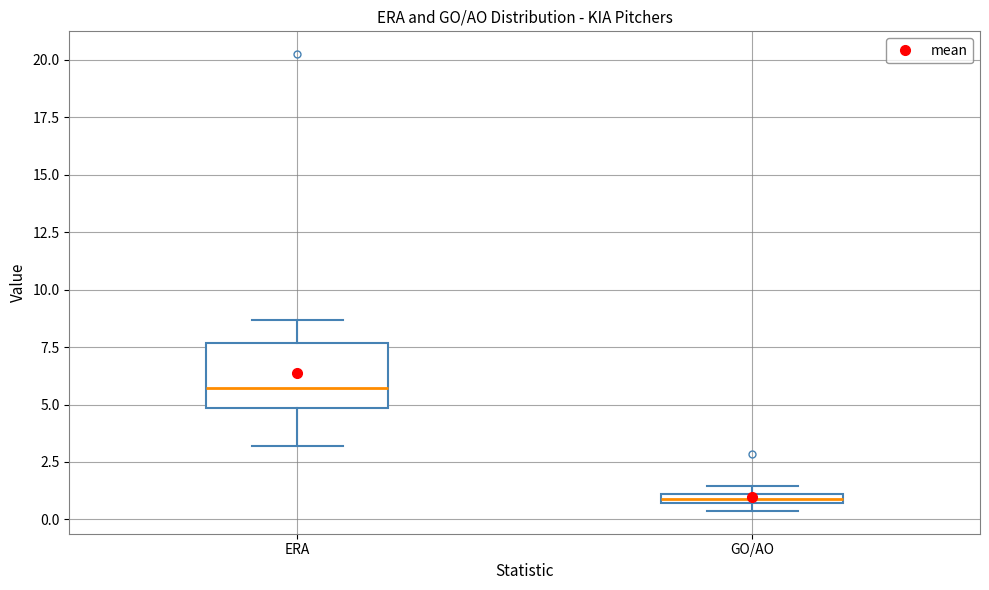

Which box's median line is the highest?

ERA